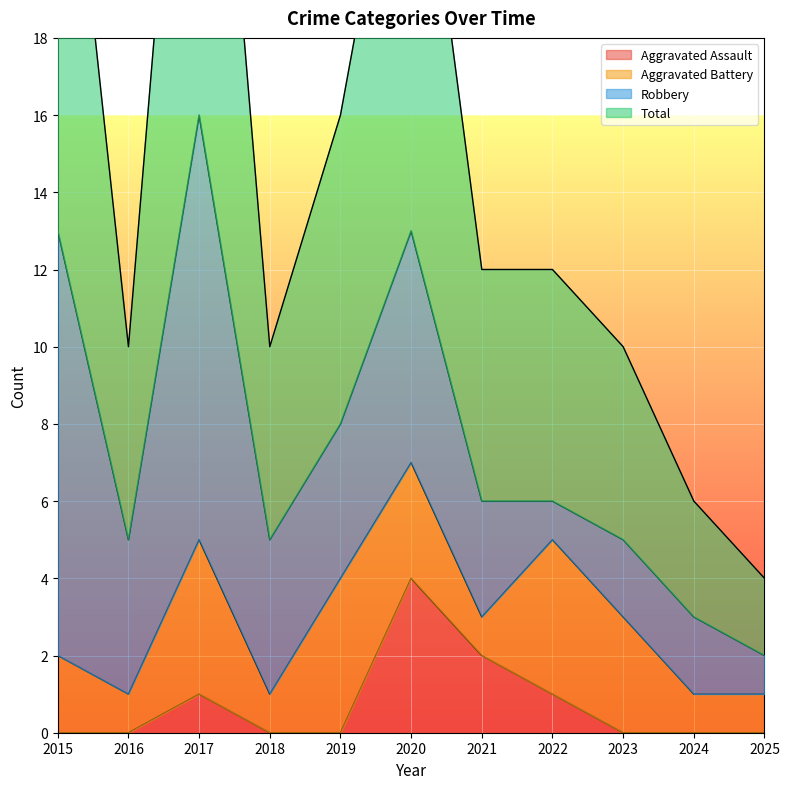

How many values in the Aggravated Assault series exceed 0?

4